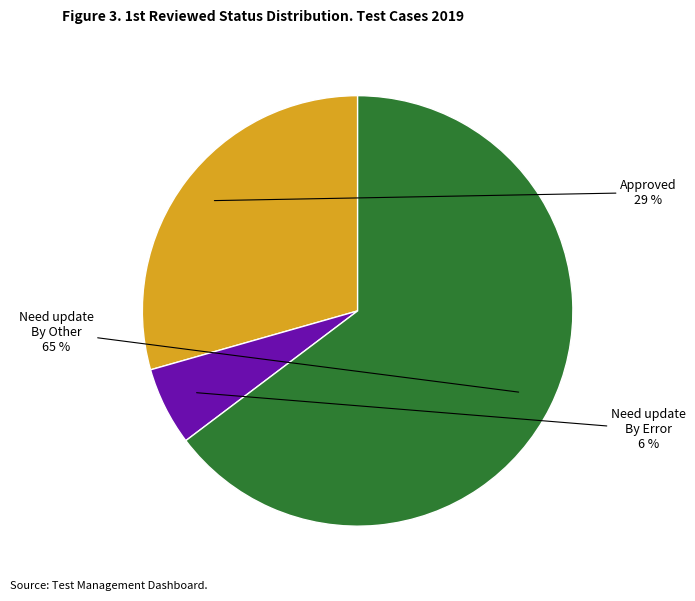

Does any single category account for the majority?

Yes